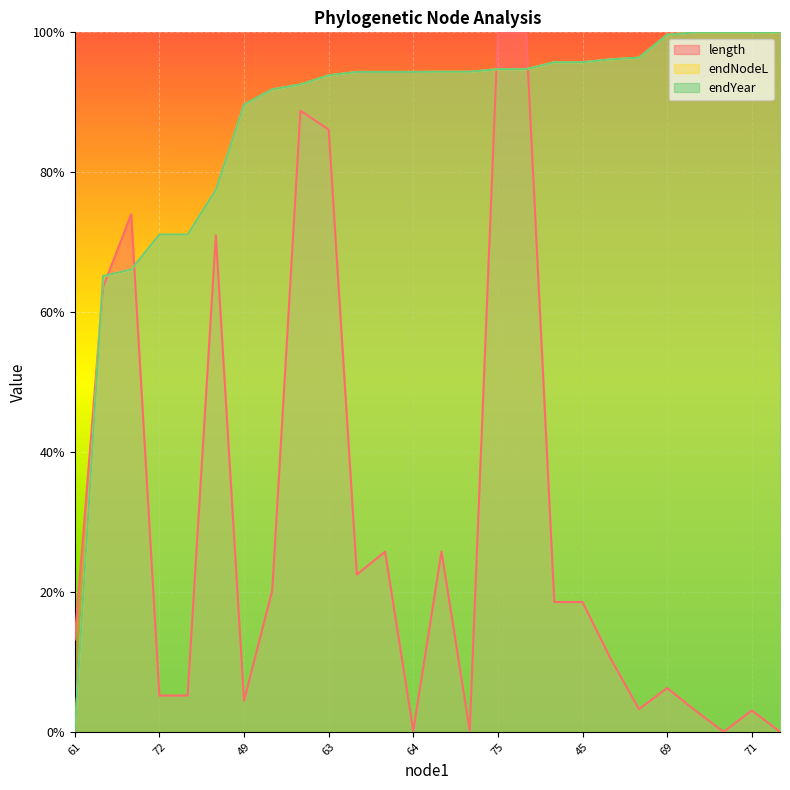

In length, how many points are higher than both neighbors (excluding endpoints)?

7